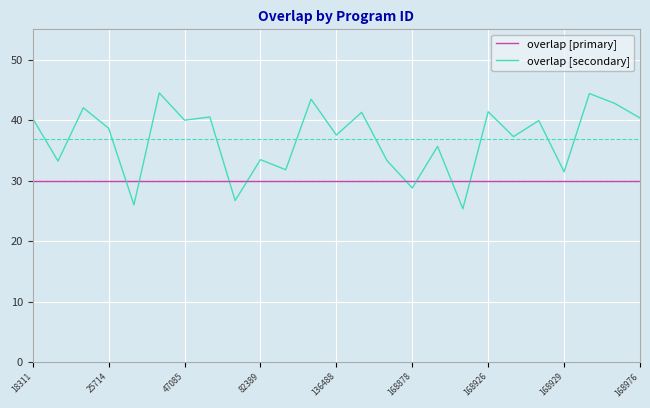

Which series has the widest spread of values?

overlap [secondary]